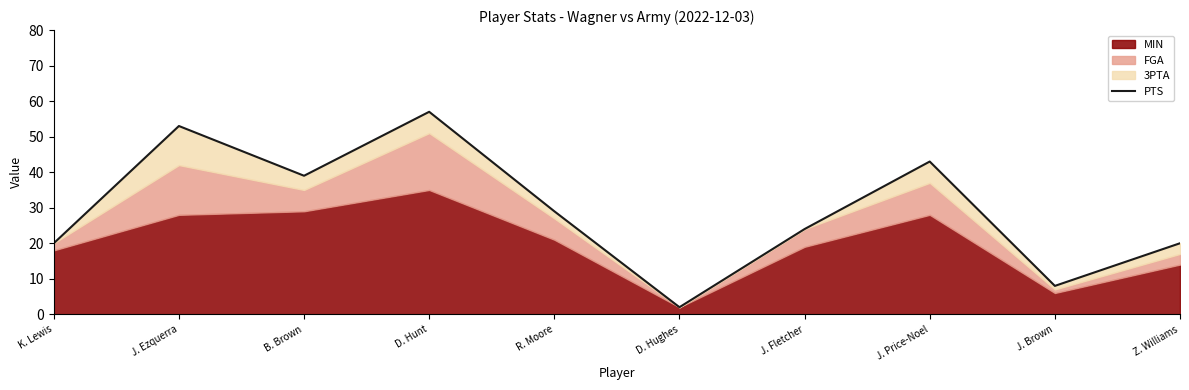

How many lines are shown in the chart?

1